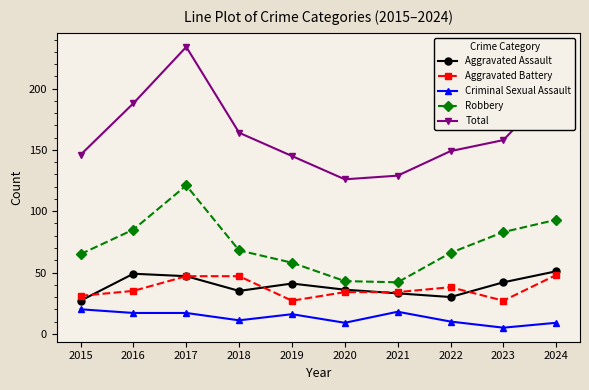

What is the spread (max minus min) of values at 2015?

126